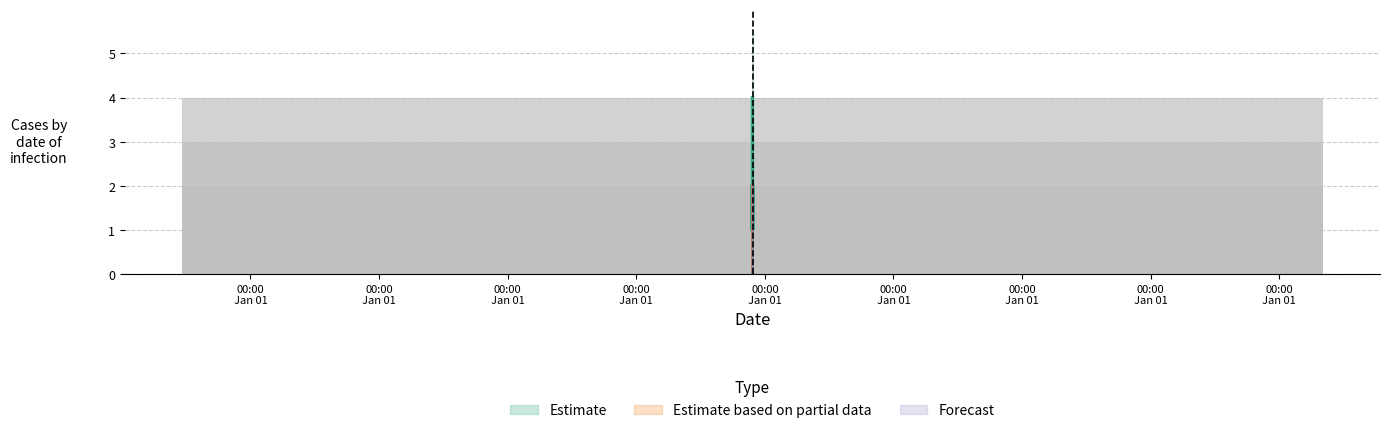

How many Forecast values are between 0 and 1?

6